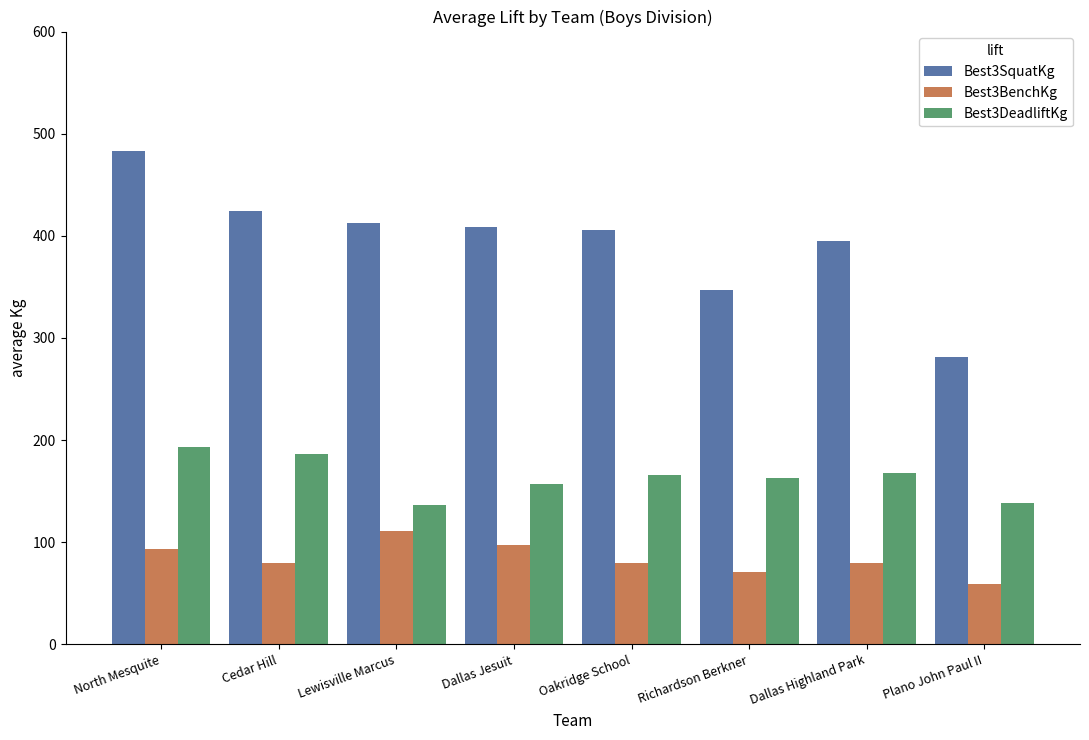

Are the bars grouped side by side (vs. stacked)?

Yes